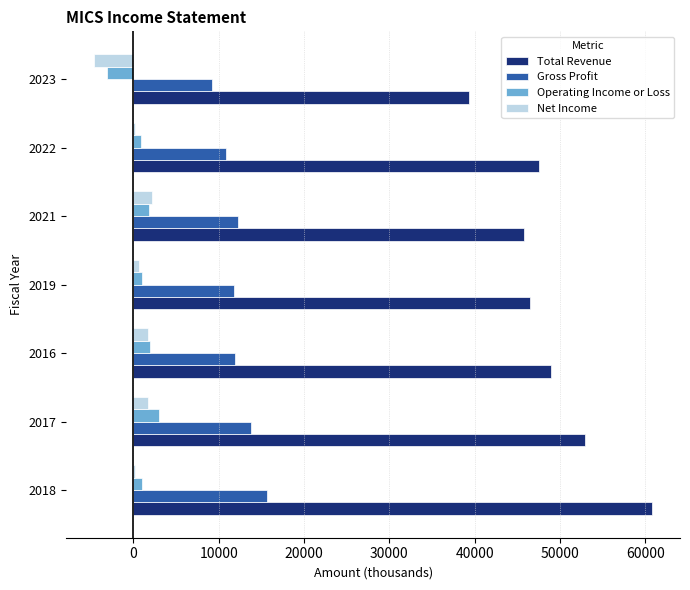

Which series has the largest total across all categories?

Total Revenue